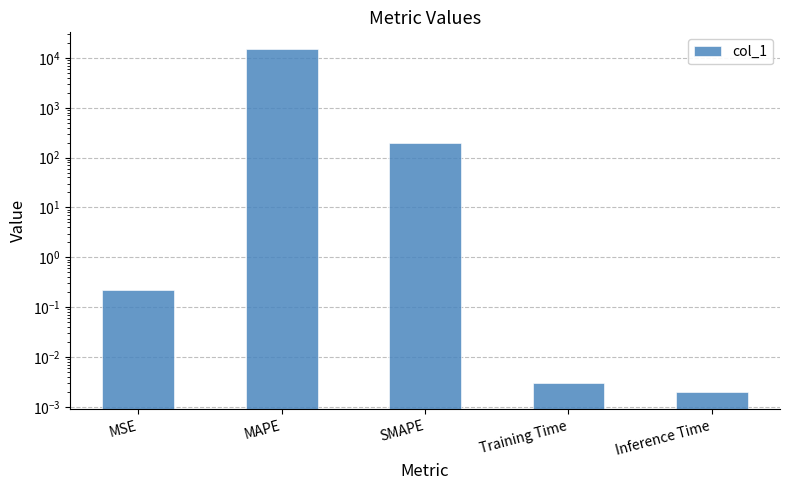

Count the number of categories in the chart.

5